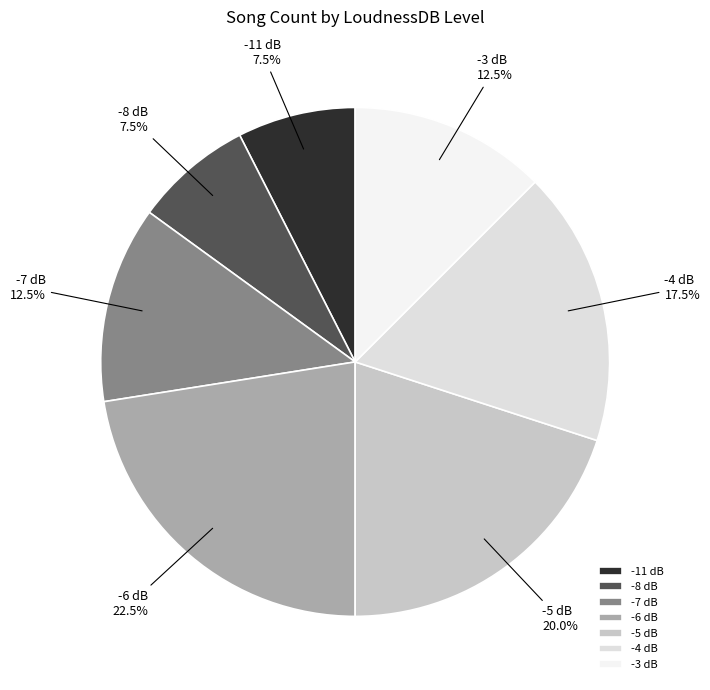

What is the largest slice in the pie chart?

-6 dB